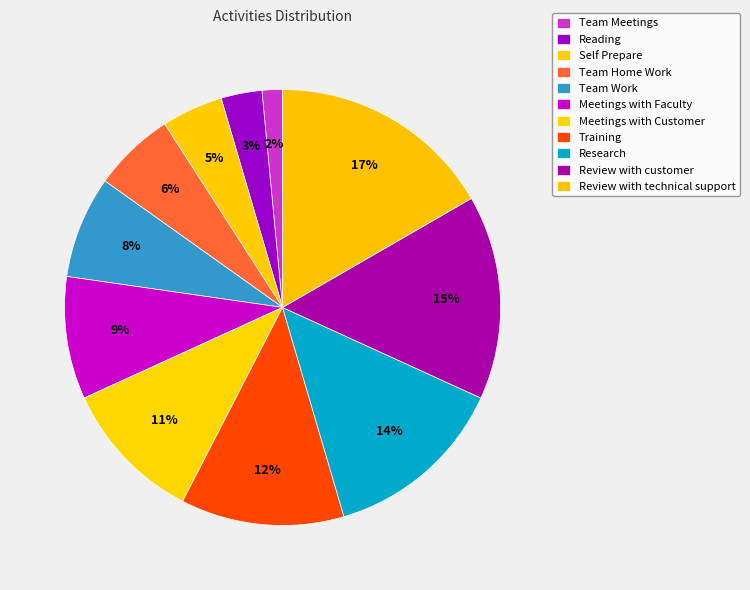

To the nearest percent, what is the difference between the Research and Reading slice percentages?

11%